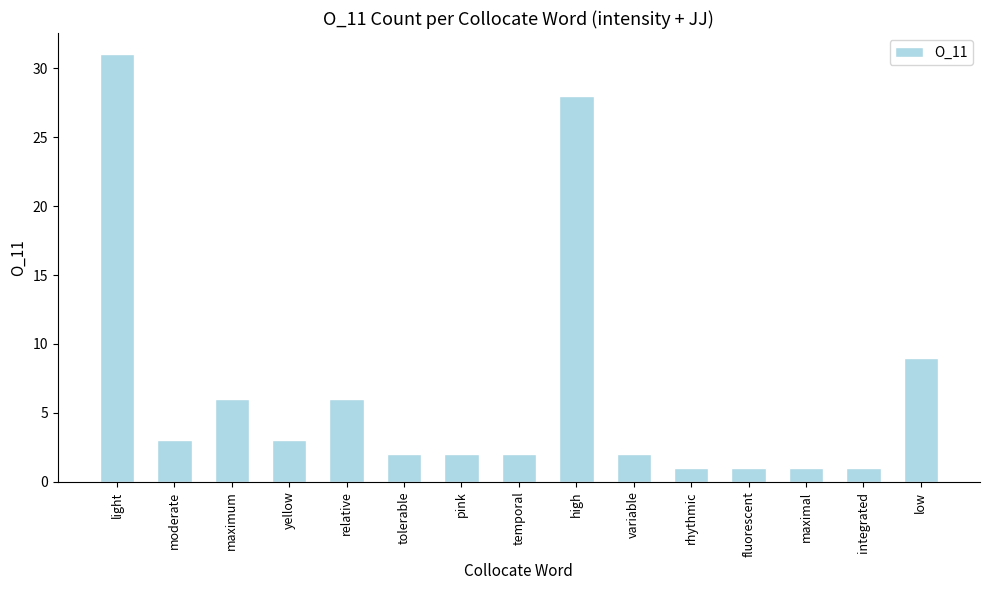

What is the label of the 10th bar from the right?

tolerable